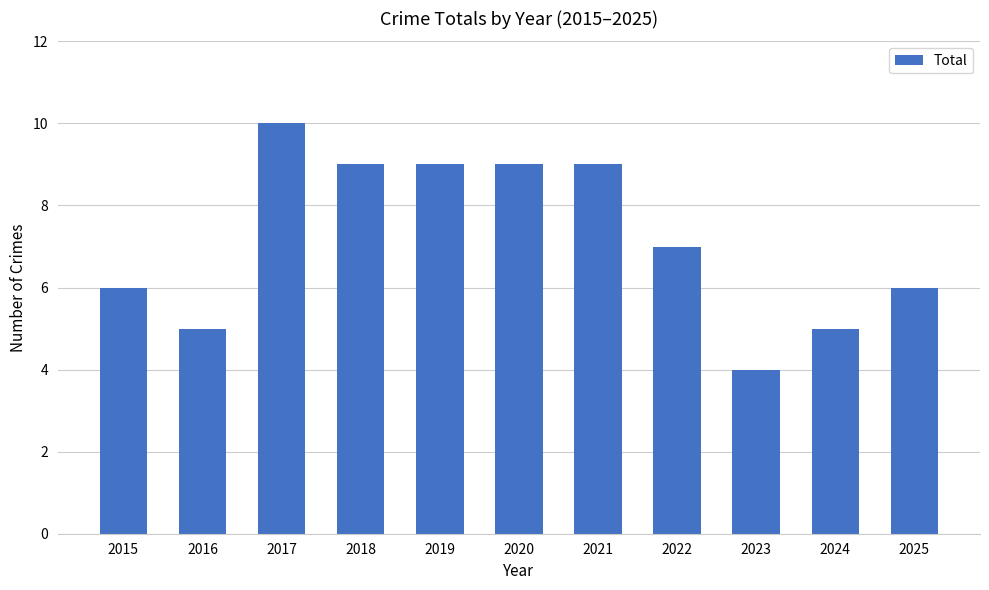

Reading right to left, transcribe all the data shown in this chart.

2025=6	2024=5	2023=4	2022=7	2021=9	2020=9	2019=9	2018=9	2017=10	2016=5	2015=6